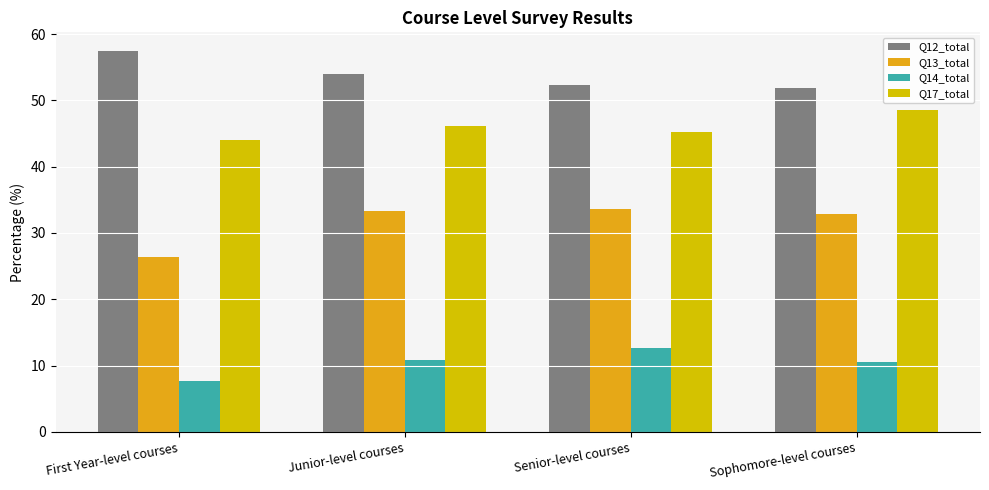

What is the label of the 3rd bar from the right?

Junior-level courses